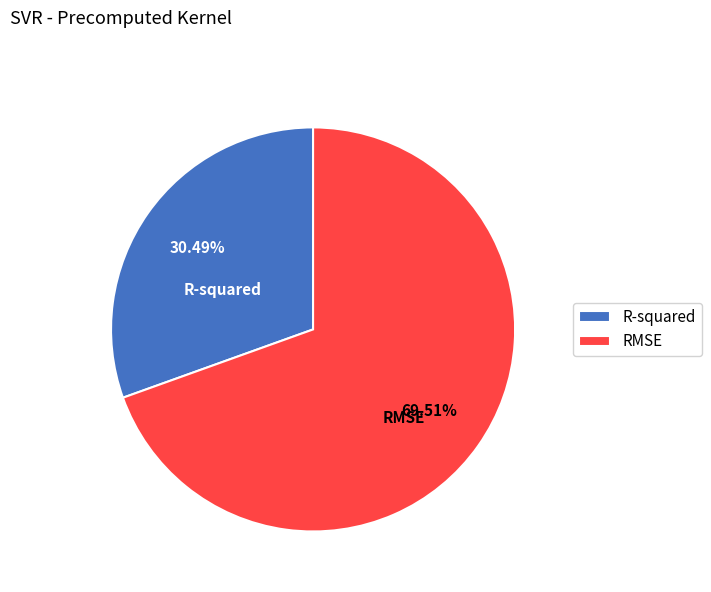

Is there any slice that represents more than half of the pie?

Yes